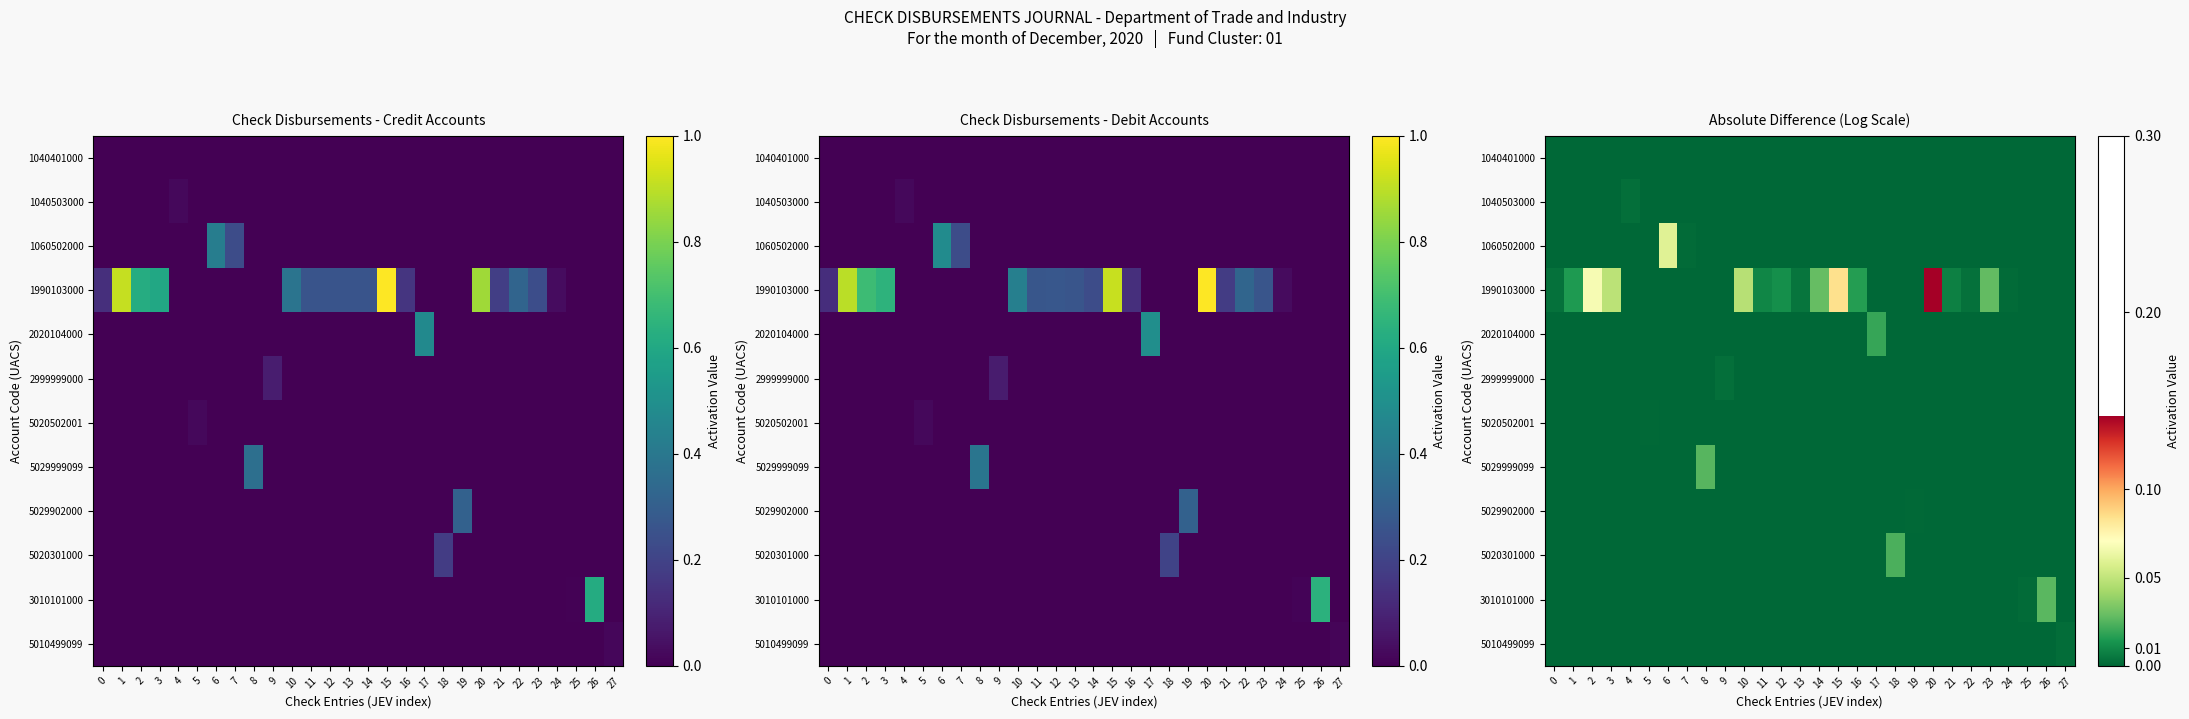

True or false: row_2 has a value of 0.0 at 16.

True